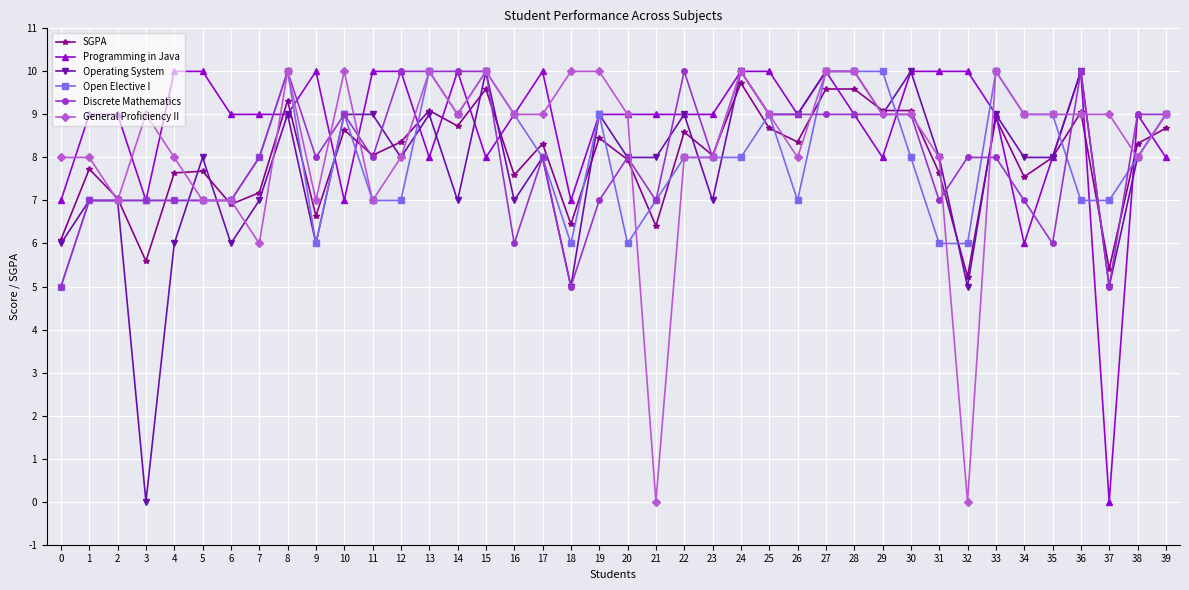

Which series changed the most between 33 and 37?

Programming in Java